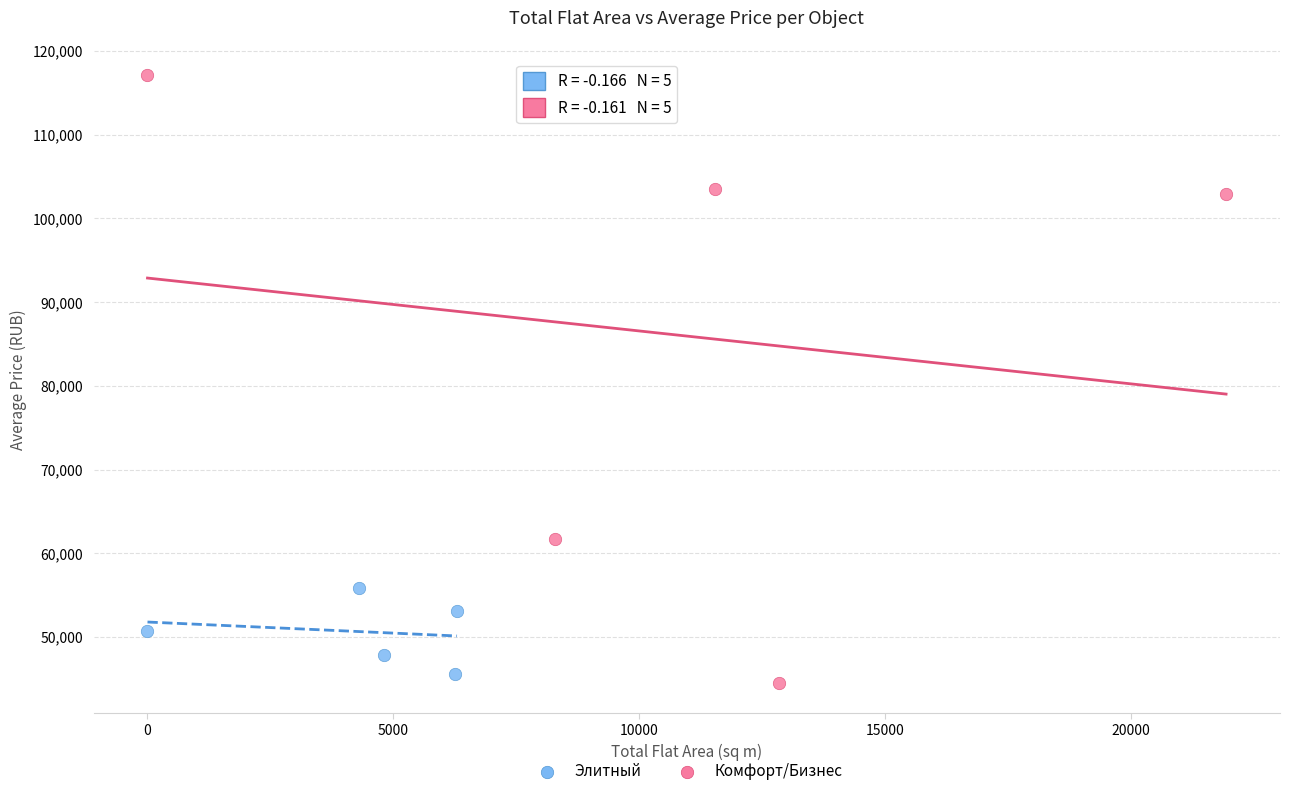

Which series has the largest Y range (max minus min)?

Комфорт/Бизнес